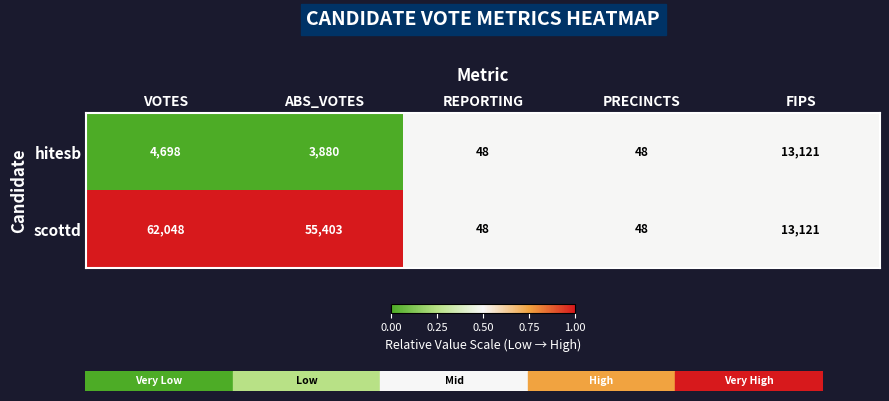

Which series changed the most between ABS_VOTES and FIPS?

scottd